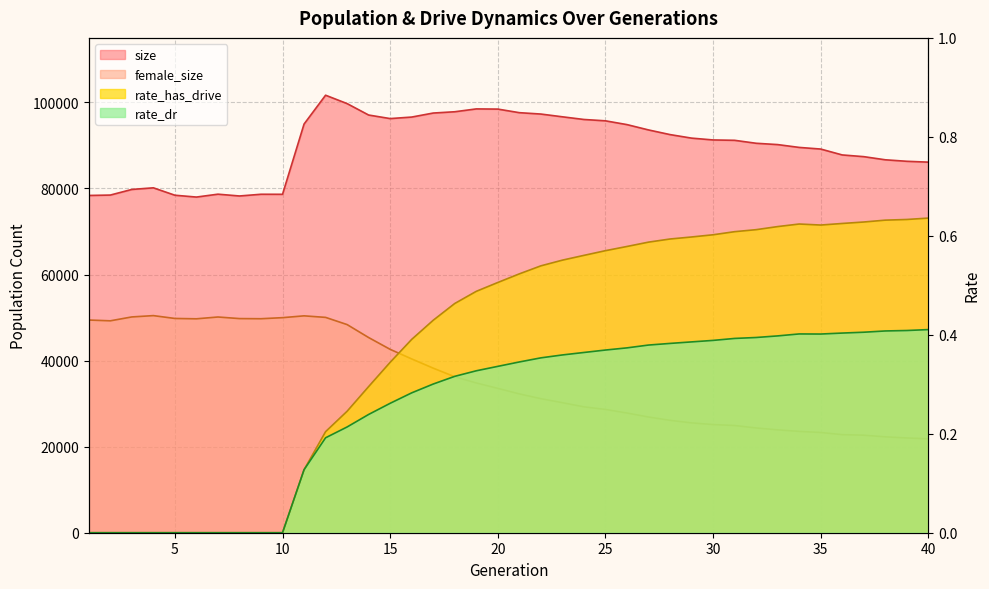

What is the difference between the maximum and minimum values in the rate_dr series?

0.4